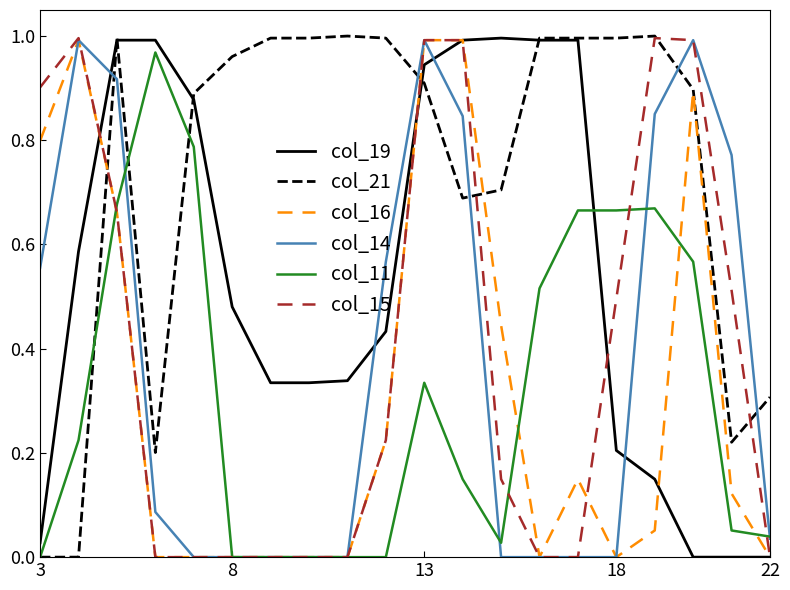

Which series ends up on top after the final intersection of col_14 and col_19?

col_14